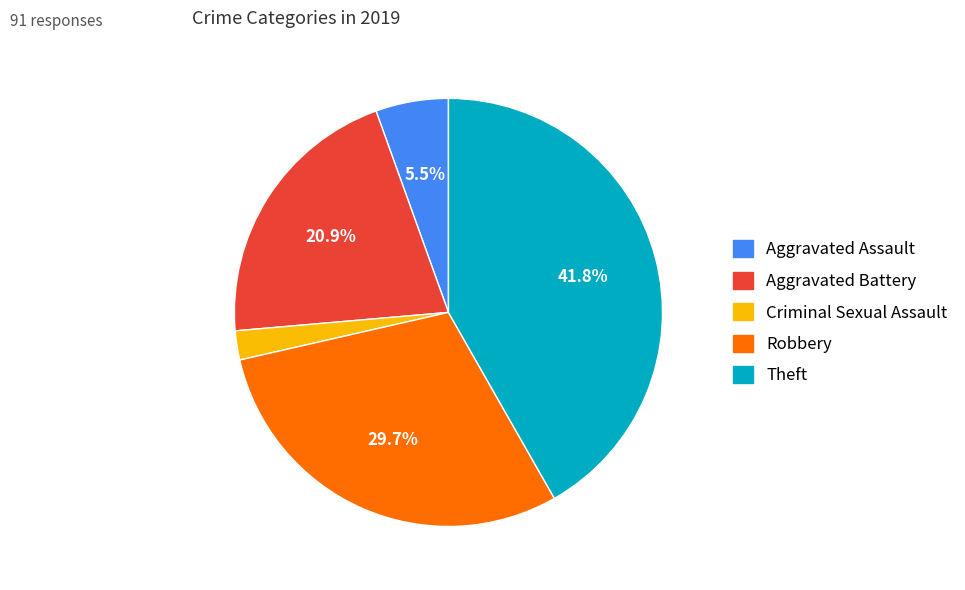

Count the number of slices in the pie.

5